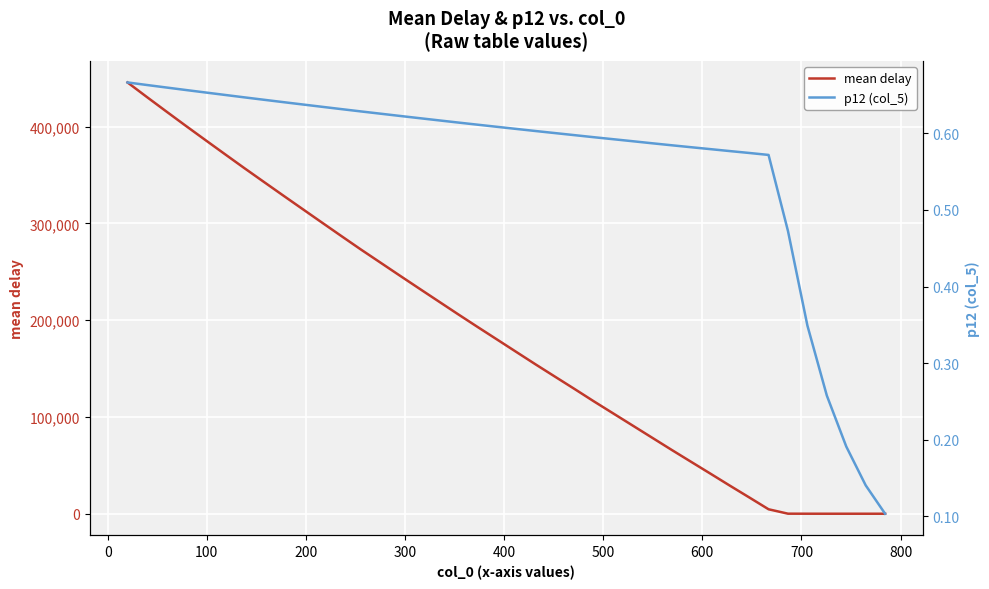

True or false: mean delay and p12 (col_5) cross at least once.

False